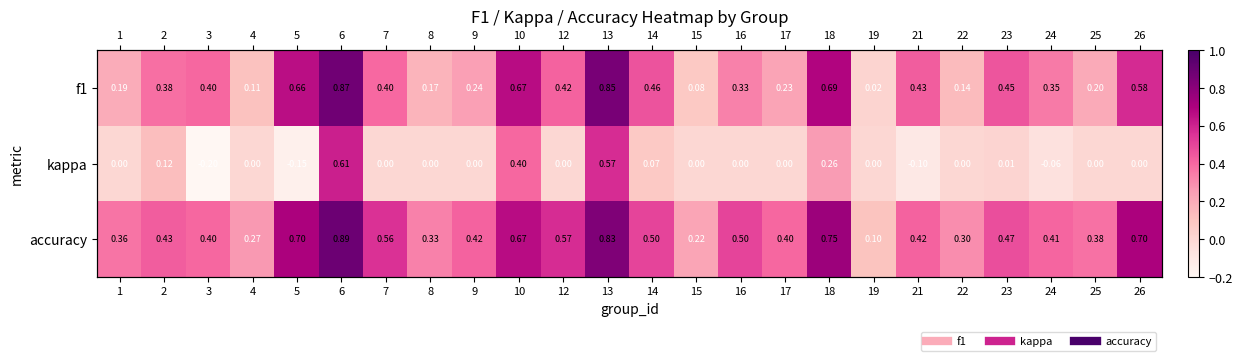

What is the difference between the highest and lowest values at 19?

0.1